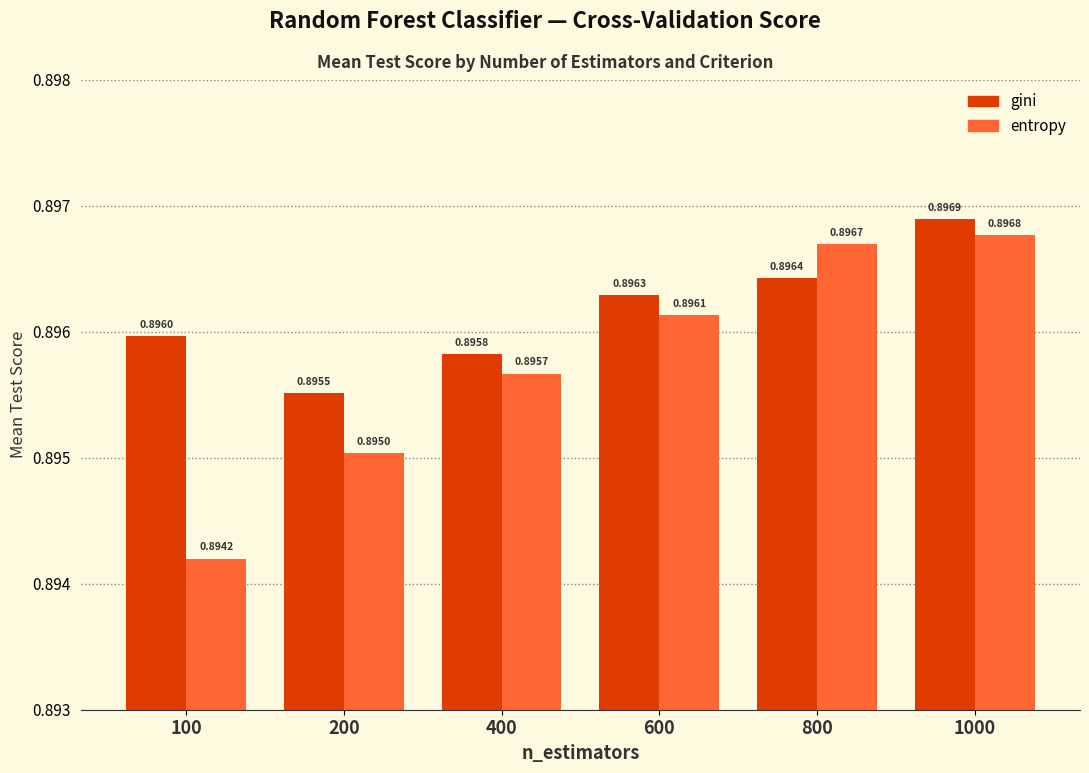

Which series has the widest spread of values?

entropy